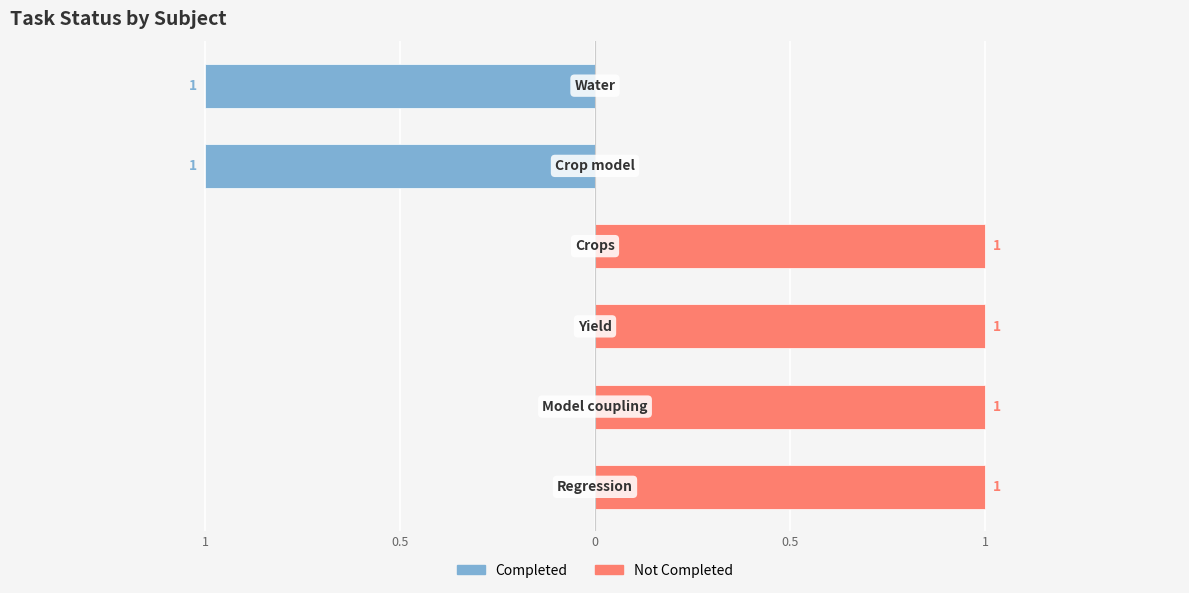

What is the spread (max minus min) of values at 5?

1